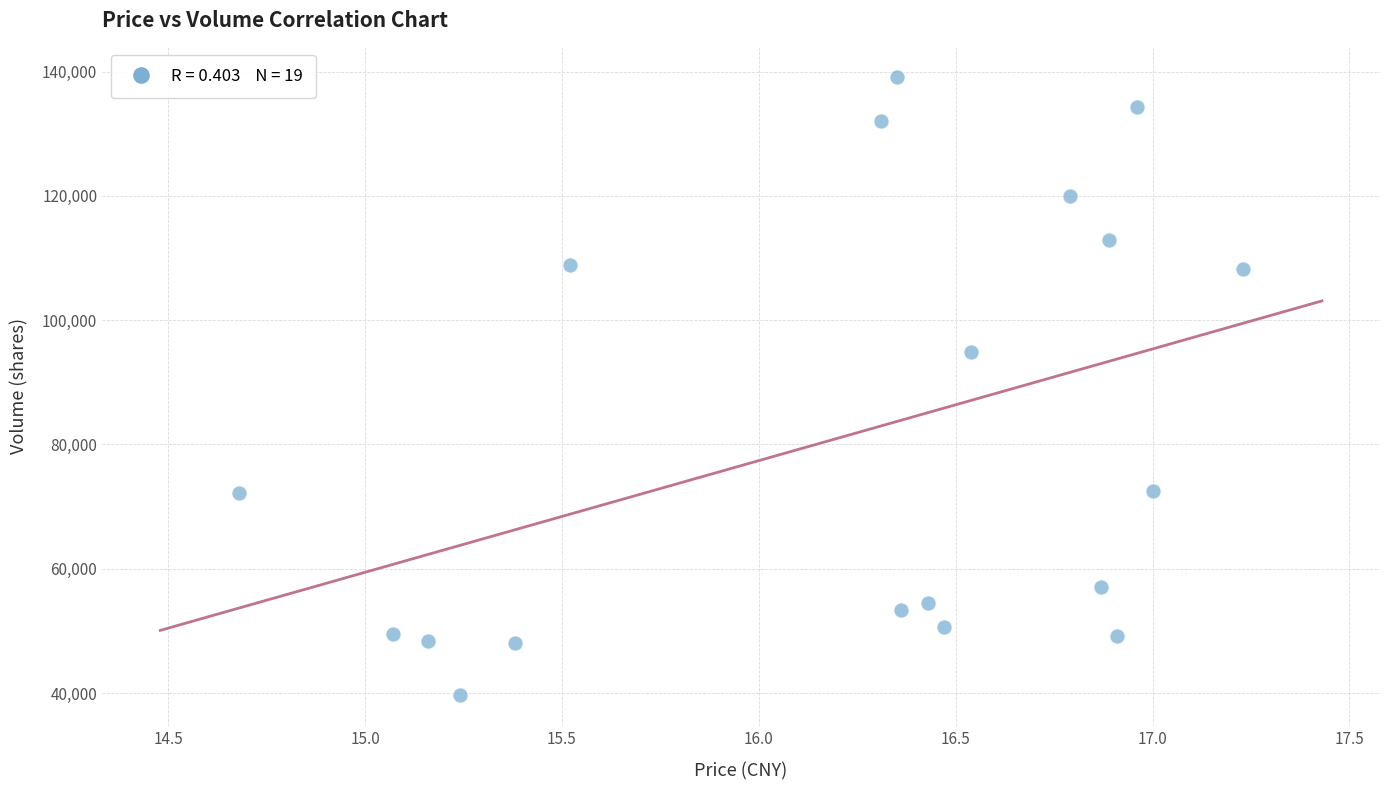

What Y value in the scatter plot is closest to 89368?

94893